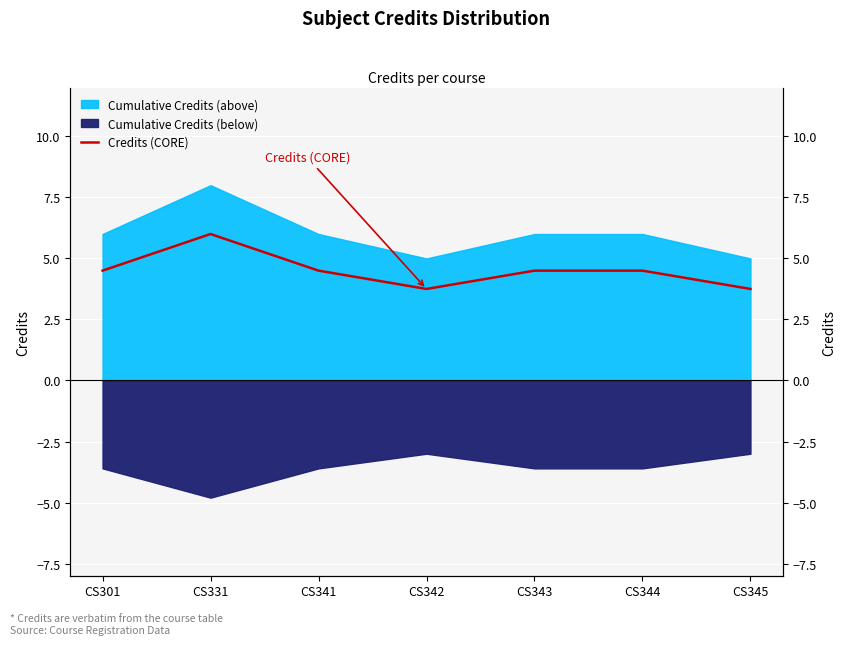

At which label is the value closest to 4?

CS342